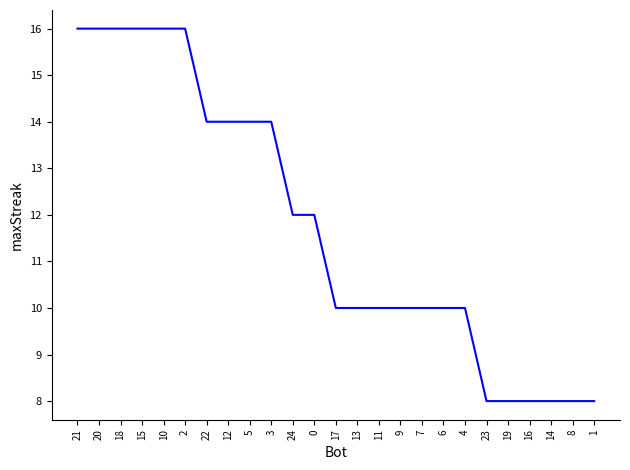

Is it true that the value at 21 is 16?

True